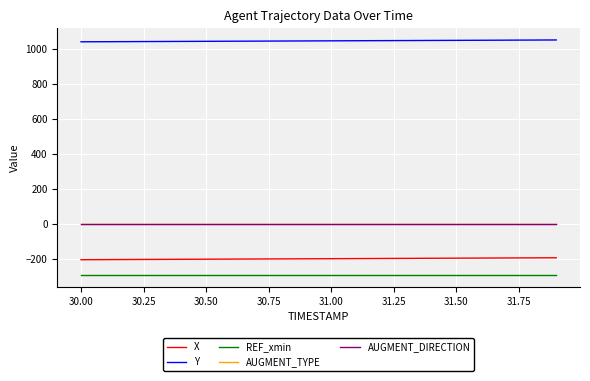

What is the value of the REF_xmin point at the 2nd from the left?

-293.6